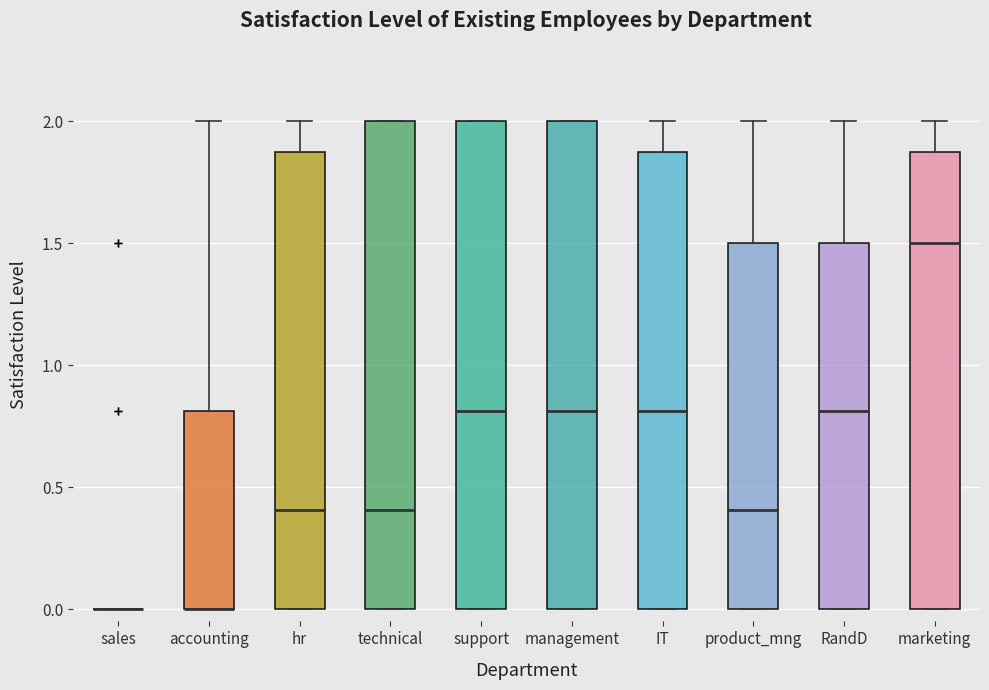

Reading left to right, transcribe this box plot: for each box, give where its median line is, the range the box spans, and where its two whiskers end, as read against the y-axis. The values are not printed on the chart, so give them approximately, as read against the axis.

sales: box collapsed to a line at 0.0, whiskers 0.0 to 0.0
accounting: median 0.0 (drawn on the box's lower edge), box 0.0 to 0.8, whiskers 0.0 to 2.0
hr: median 0.4, box 0.0 to 1.9, whiskers 0.0 to 2.0
technical: median 0.4, box 0.0 to 2.0, whiskers 0.0 to 2.0
support: median 0.8, box 0.0 to 2.0, whiskers 0.0 to 2.0
management: median 0.8, box 0.0 to 2.0, whiskers 0.0 to 2.0
IT: median 0.8, box 0.0 to 1.9, whiskers 0.0 to 2.0
product_mng: median 0.4, box 0.0 to 1.5, whiskers 0.0 to 2.0
RandD: median 0.8, box 0.0 to 1.5, whiskers 0.0 to 2.0
marketing: median 1.5, box 0.0 to 1.9, whiskers 0.0 to 2.0